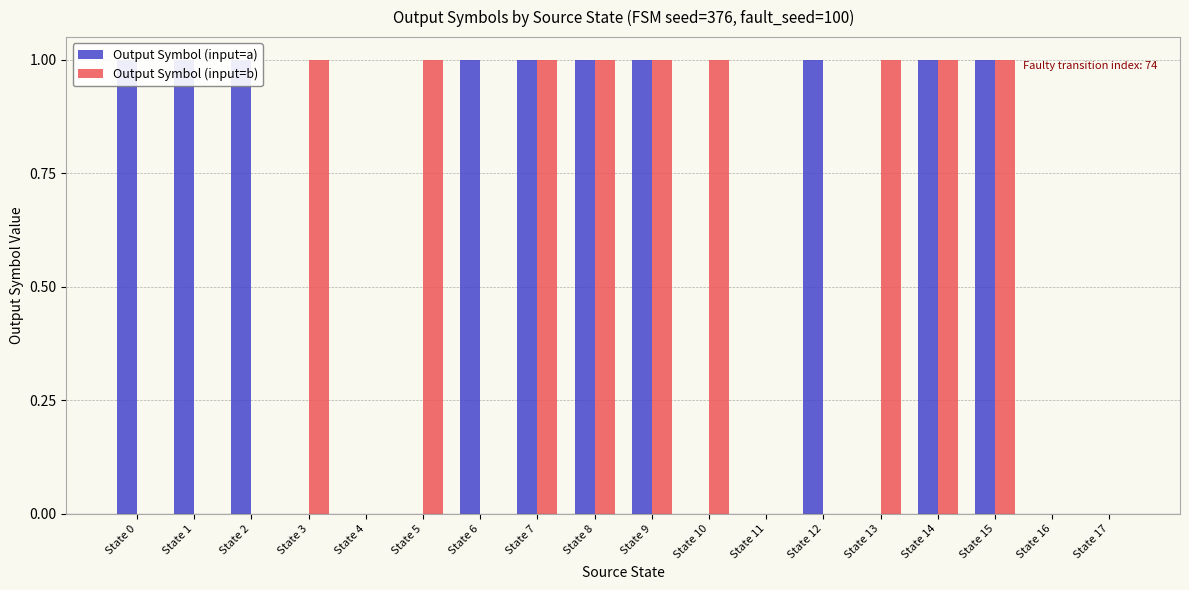

Reading left to right, transcribe all the data shown in this chart.

Output Symbol (input=a): 1	1	1	0	0	0	1	1	1	1	0	0	1	0	1	1	0	0
Output Symbol (input=b): 0	0	0	1	0	1	0	1	1	1	1	0	0	1	1	1	0	0